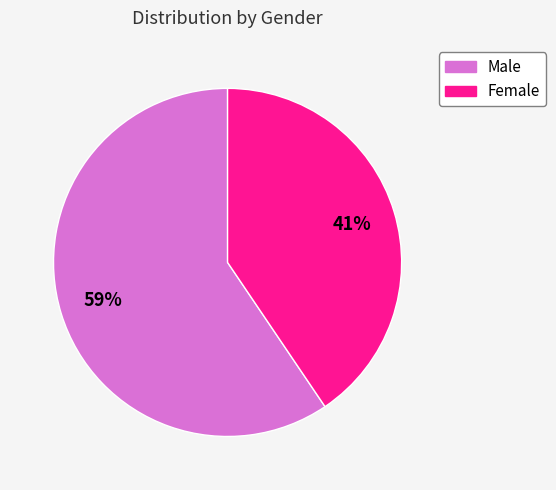

Rank the categories by value from highest to lowest.

Male, Female